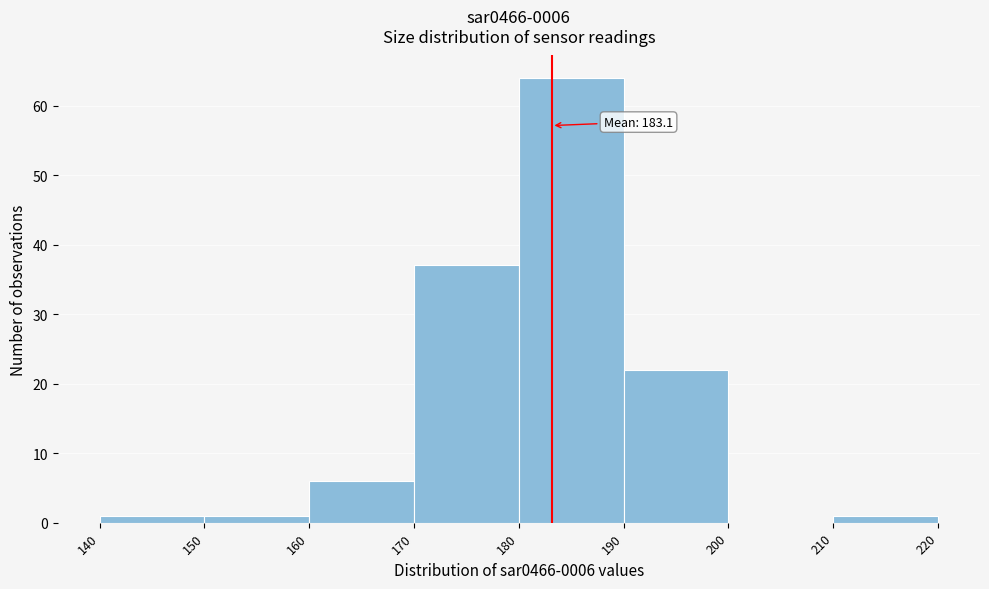

Over which range of the x-axis is the bar tallest?

180 to 190